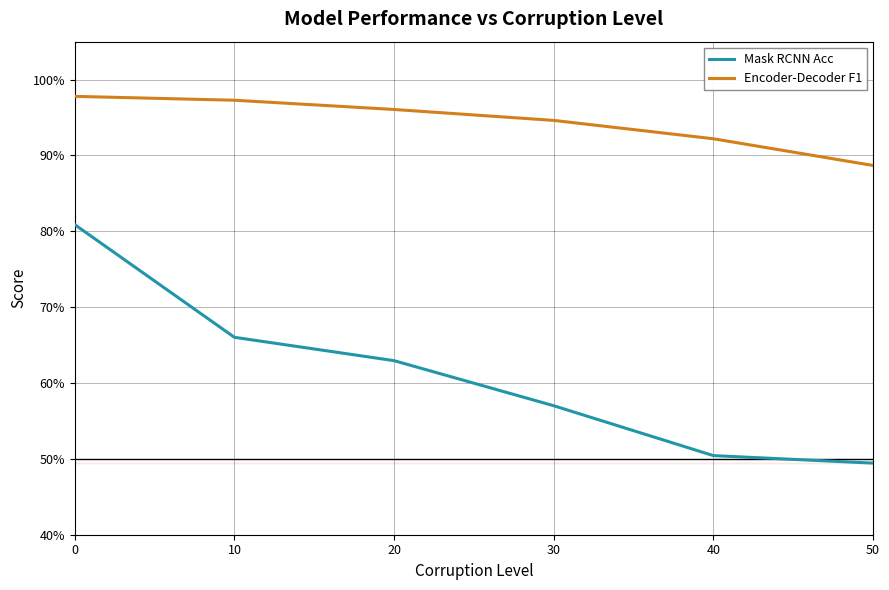

What is the sum of all Encoder-Decoder F1 values?

5.7